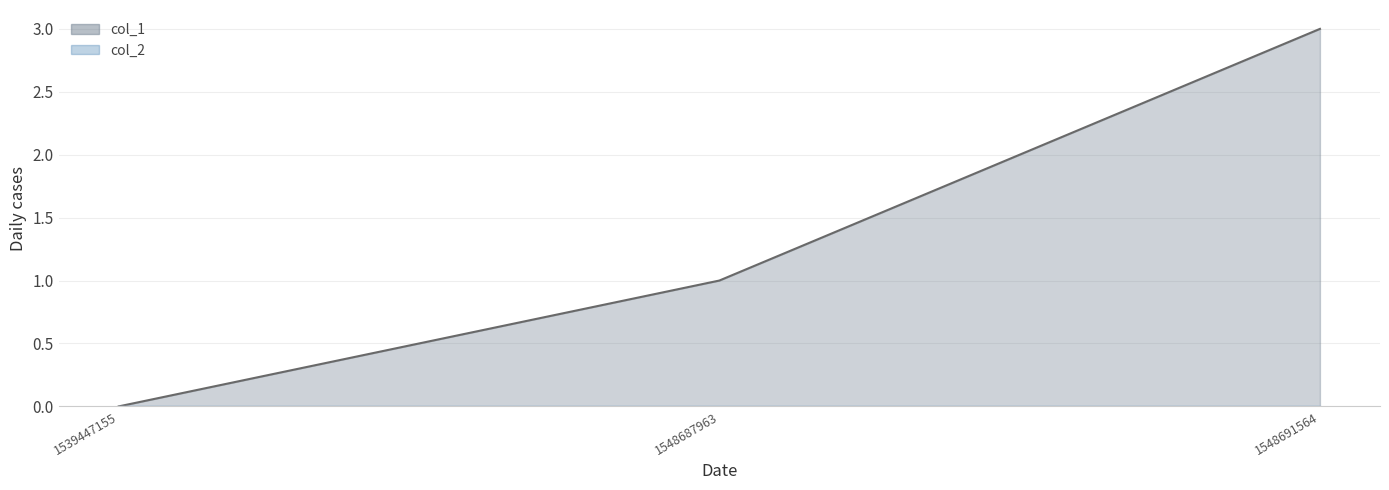

Is it true that the value at 1548691564 is 3?

True